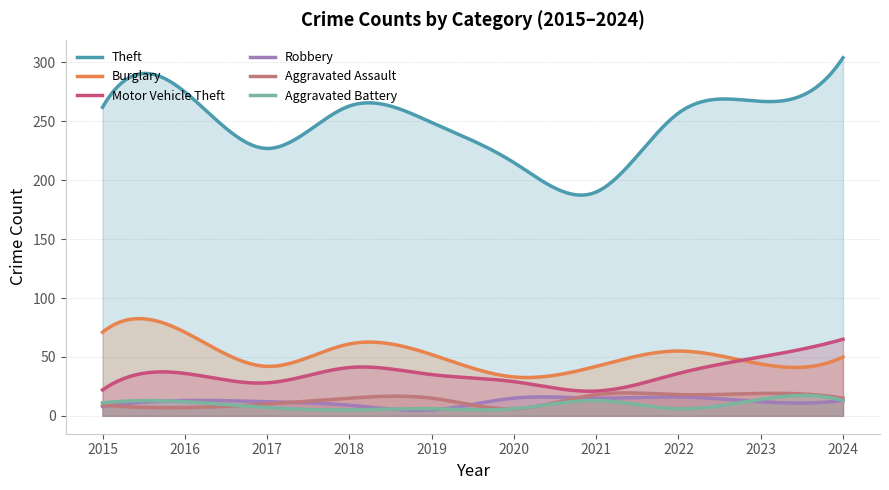

Reading left to right, extract all data points from this chart.

Theft: 262	275	227	263	249	215	190	257	267	304
Burglary: 71	71	42	61	52	33	42	55	44	50
Motor Vehicle Theft: 22	36	28	41	35	29	21	36	50	65
Robbery: 8	13	12	9	5	15	15	16	12	13
Aggravated Assault: 9	7	10	15	15	6	18	18	19	15
Aggravated Battery: 11	12	7	5	6	6	13	6	14	13